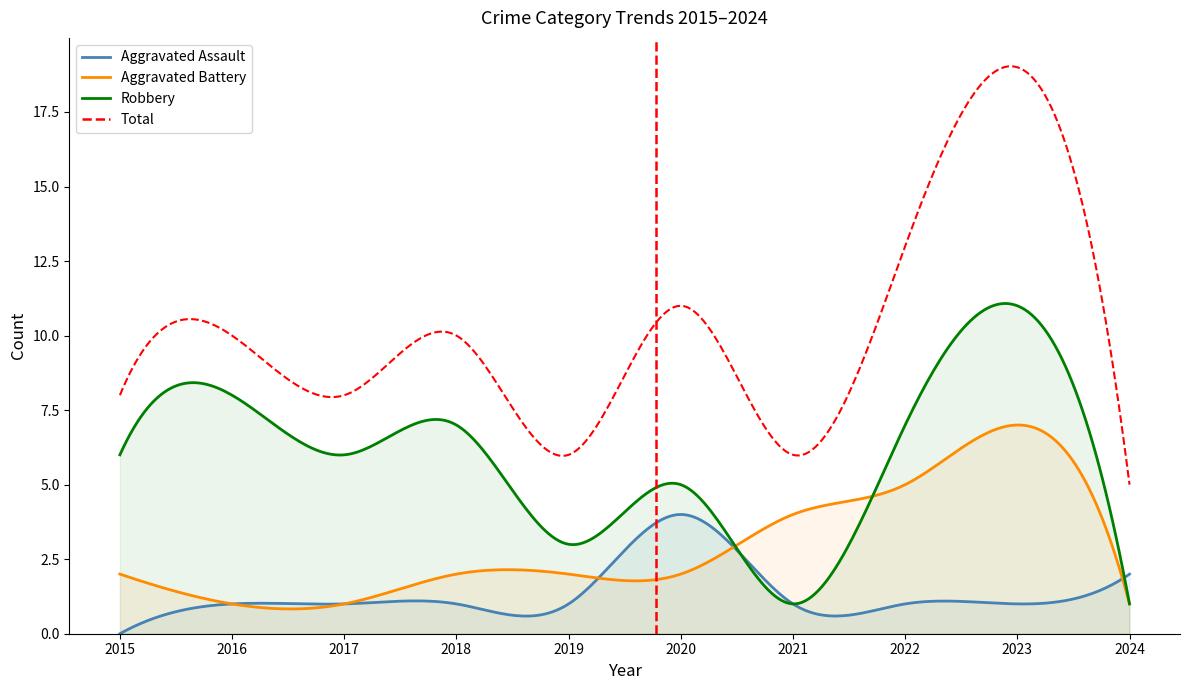

The Total series shows 13 at 2022. True or false?

True